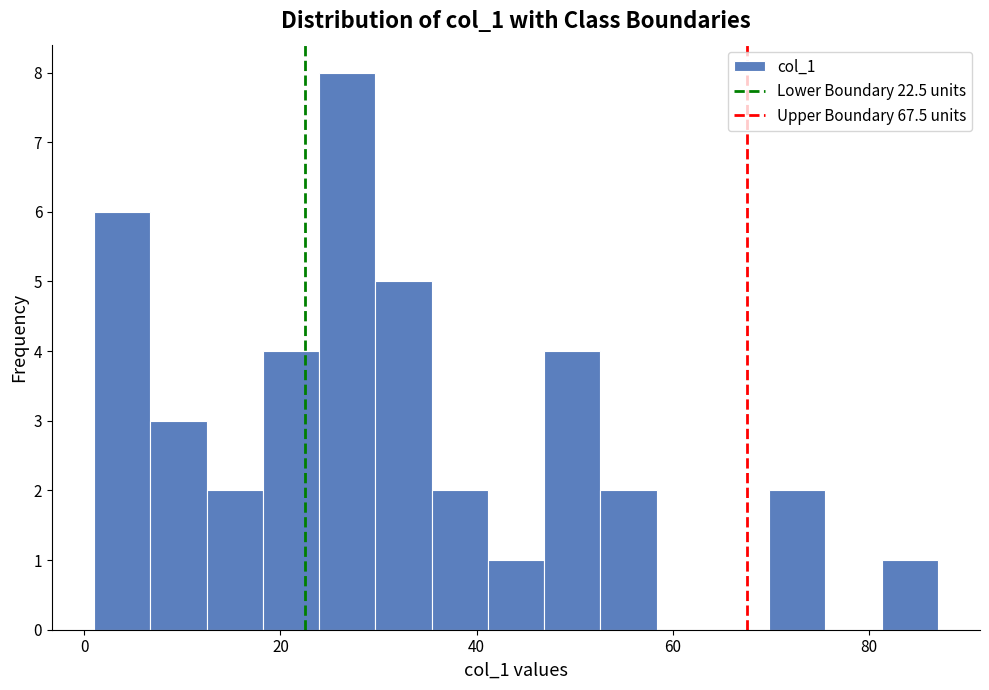

Around what value on the x-axis is the tallest bar? Give the approximate position of its centre, as read against the axis.

26